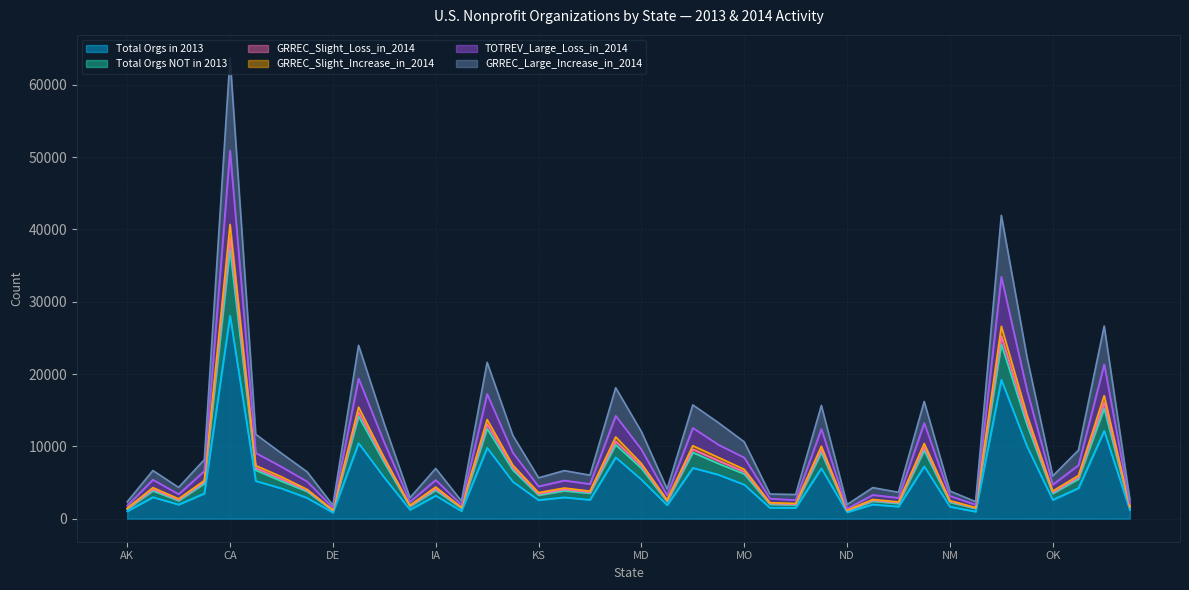

At how many categories does at least one series exceed 44961?

1